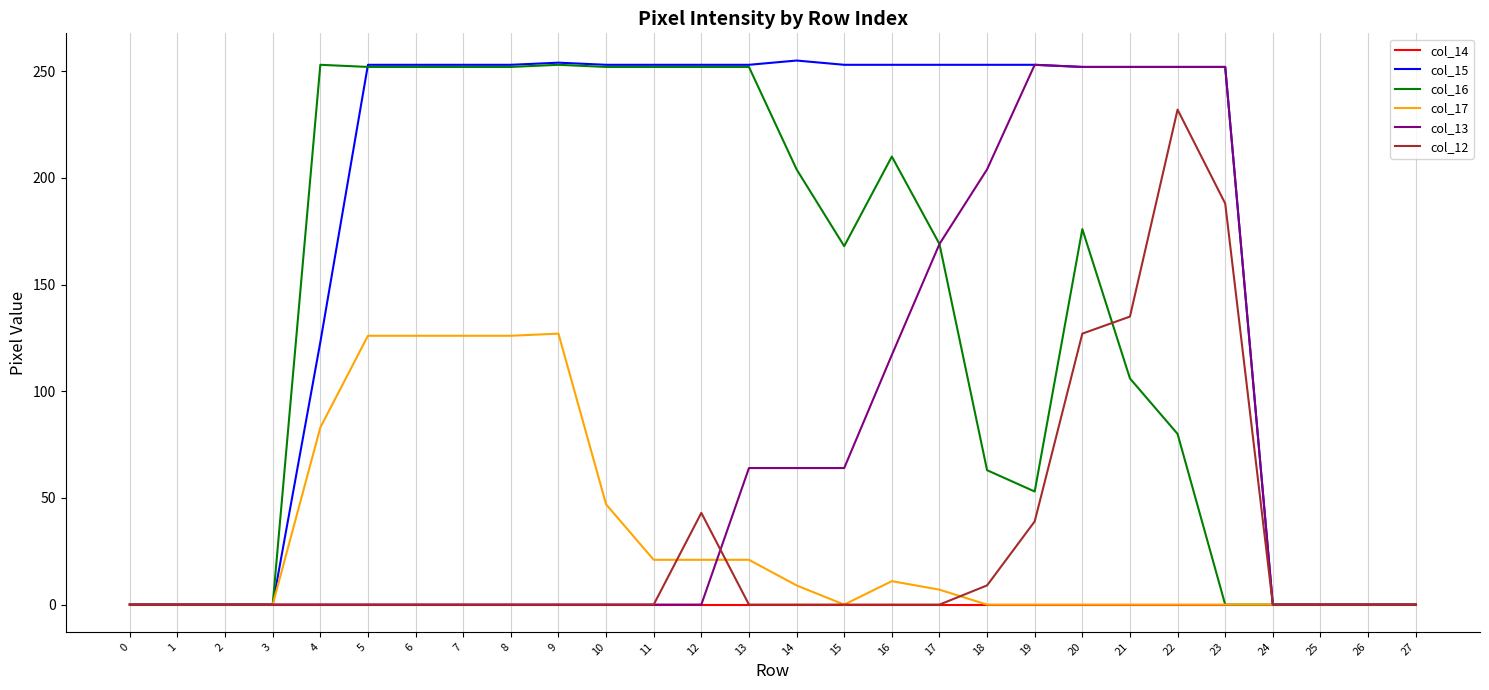

The col_16 series shows 76 at 11. True or false?

False